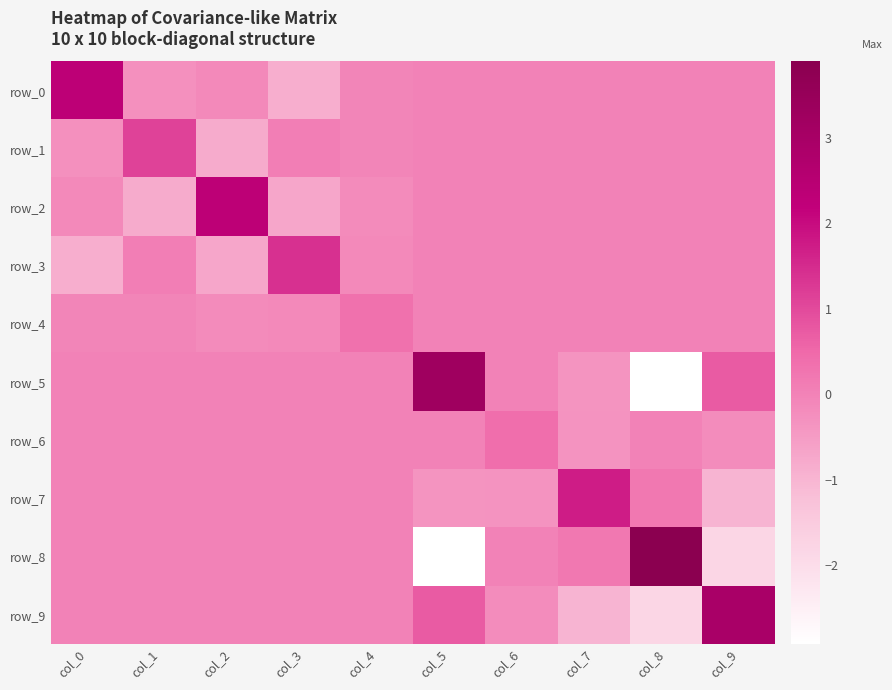

Is it true that row_6 equals 0.0 at col_3?

True